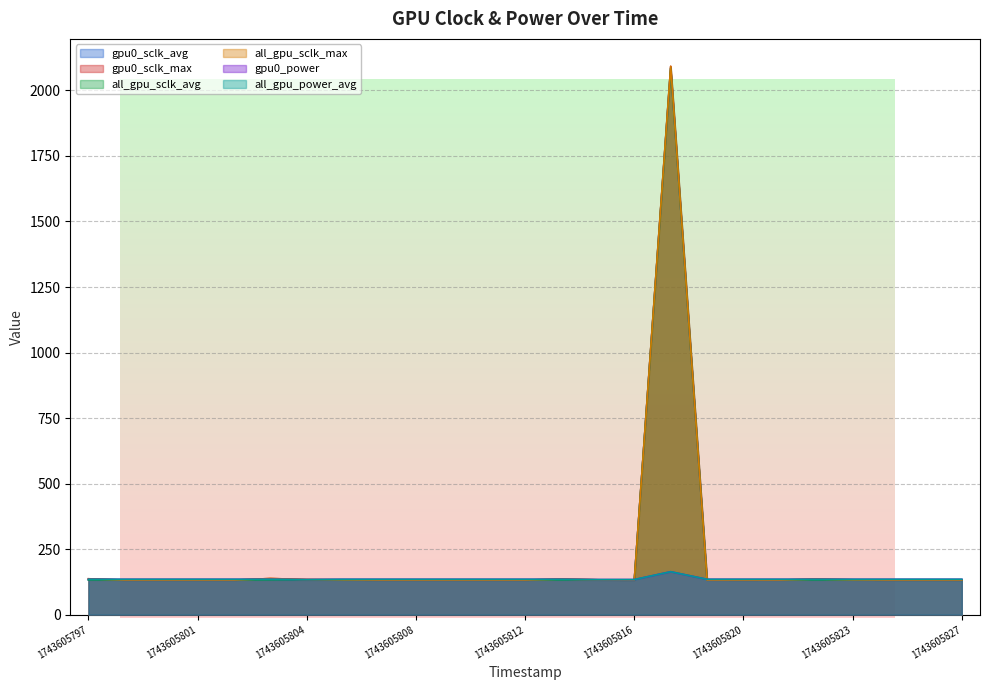

List the labels in order of gpu0_power value, smallest first.

1743605804, 1743605815, 1743605816, 1743605797, 1743605798, 1743605799, 1743605801, 1743605802, 1743605803, 1743605806, 1743605807, 1743605808, 1743605810, 1743605811, 1743605812, 1743605813, 1743605818, 1743605820, 1743605821, 1743605822, 1743605823, 1743605825, 1743605826, 1743605827, 1743605817